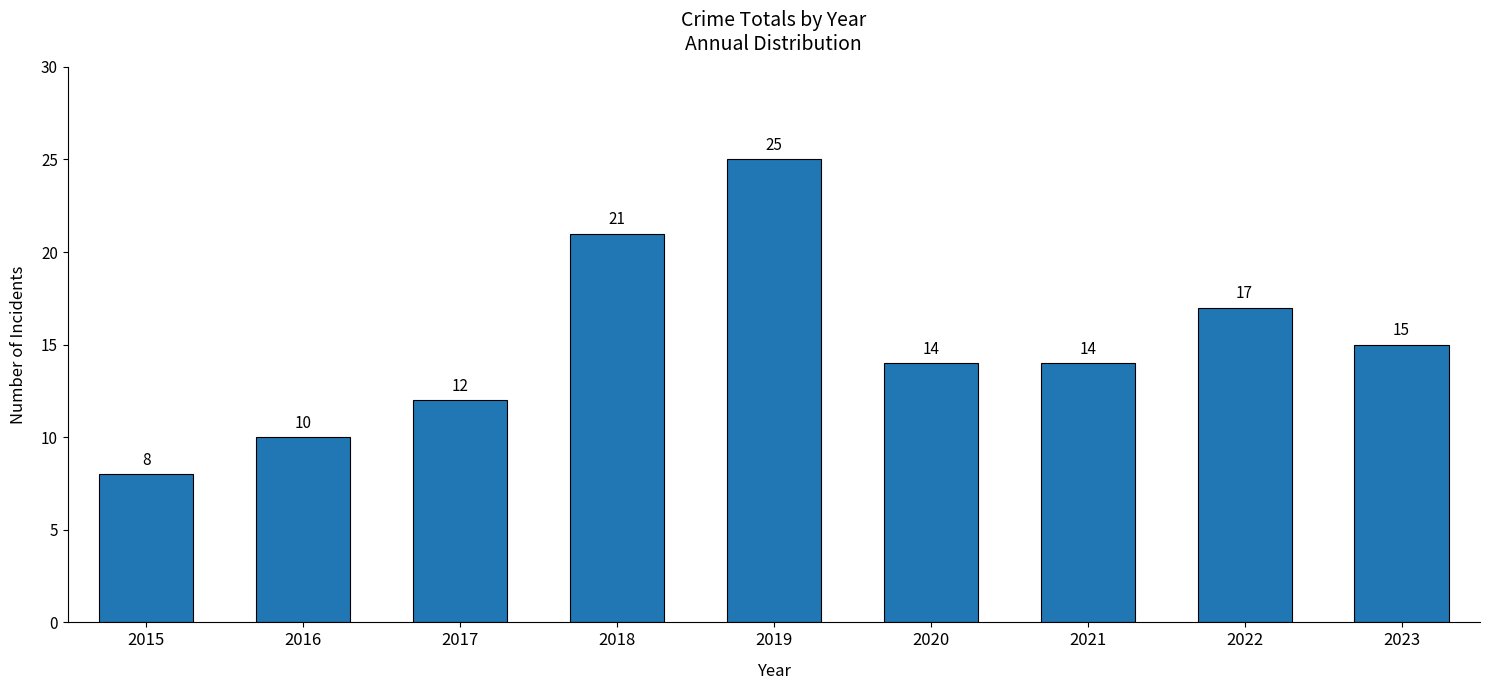

What is the change in value from 2016 to 2020?

+4